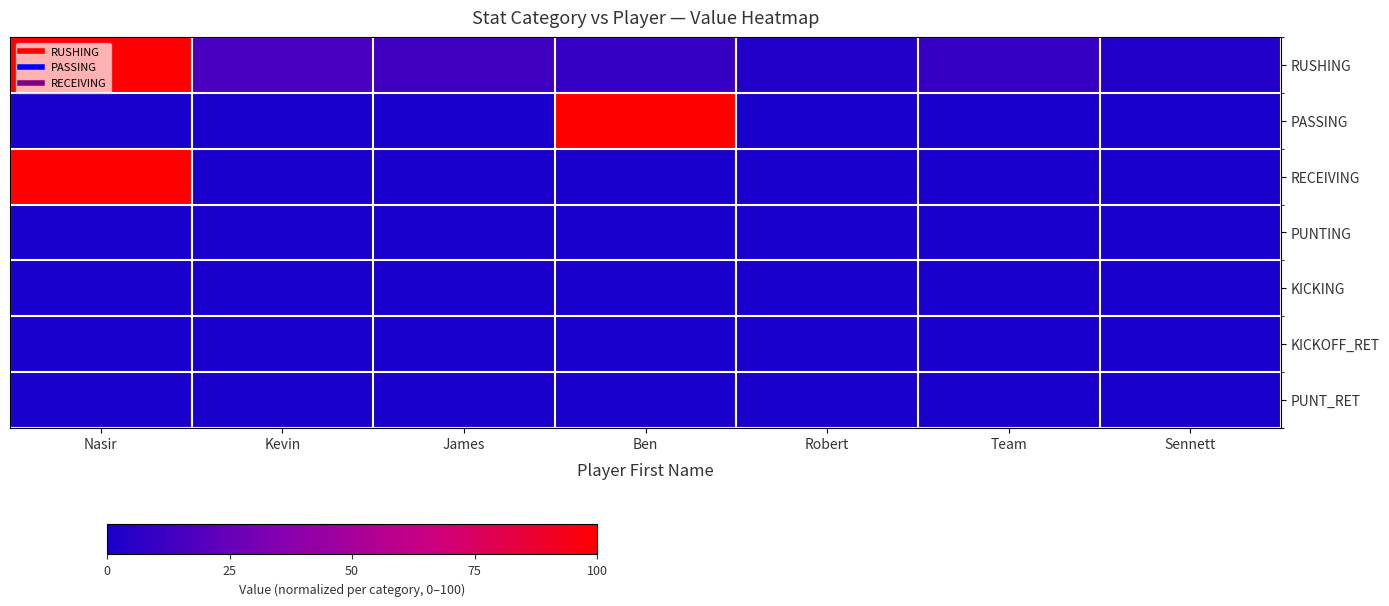

Reading right to left, extract all data points from this chart.

RUSHING: Sennett=3.1	Team=9.4	Robert=3.1	Ben=9.4	James=12.5	Kevin=15.6	Nasir=100.0
PASSING: Sennett=0.0	Team=0.0	Robert=0.0	Ben=100.0	James=0.0	Kevin=0.0	Nasir=0.0
RECEIVING: Sennett=0.0	Team=0.0	Robert=0.0	Ben=0.0	James=0.0	Kevin=0.0	Nasir=100.0
PUNTING: Sennett=0.0	Team=0.0	Robert=0.0	Ben=0.0	James=0.0	Kevin=0.0	Nasir=0.0
KICKING: Sennett=0.0	Team=0.0	Robert=0.0	Ben=0.0	James=0.0	Kevin=0.0	Nasir=0.0
KICKOFF_RET: Sennett=0.0	Team=0.0	Robert=0.0	Ben=0.0	James=0.0	Kevin=0.0	Nasir=0.0
PUNT_RET: Sennett=0.0	Team=0.0	Robert=0.0	Ben=0.0	James=0.0	Kevin=0.0	Nasir=0.0